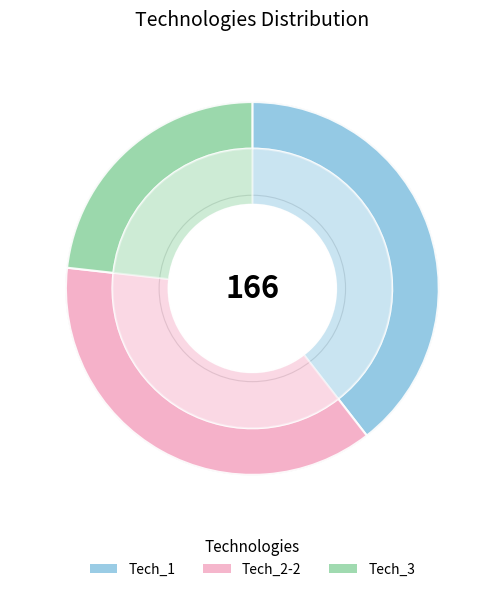

To the nearest percent, what is the difference between the Tech_2-2 and Tech_3 slice percentages?

14%